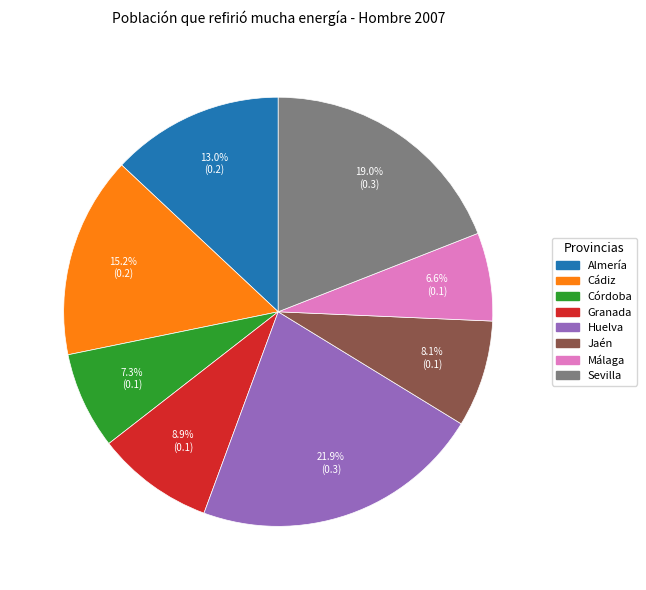

Rank the categories by value from highest to lowest.

Huelva, Sevilla, Cádiz, Almería, Granada, Jaén, Córdoba, Málaga